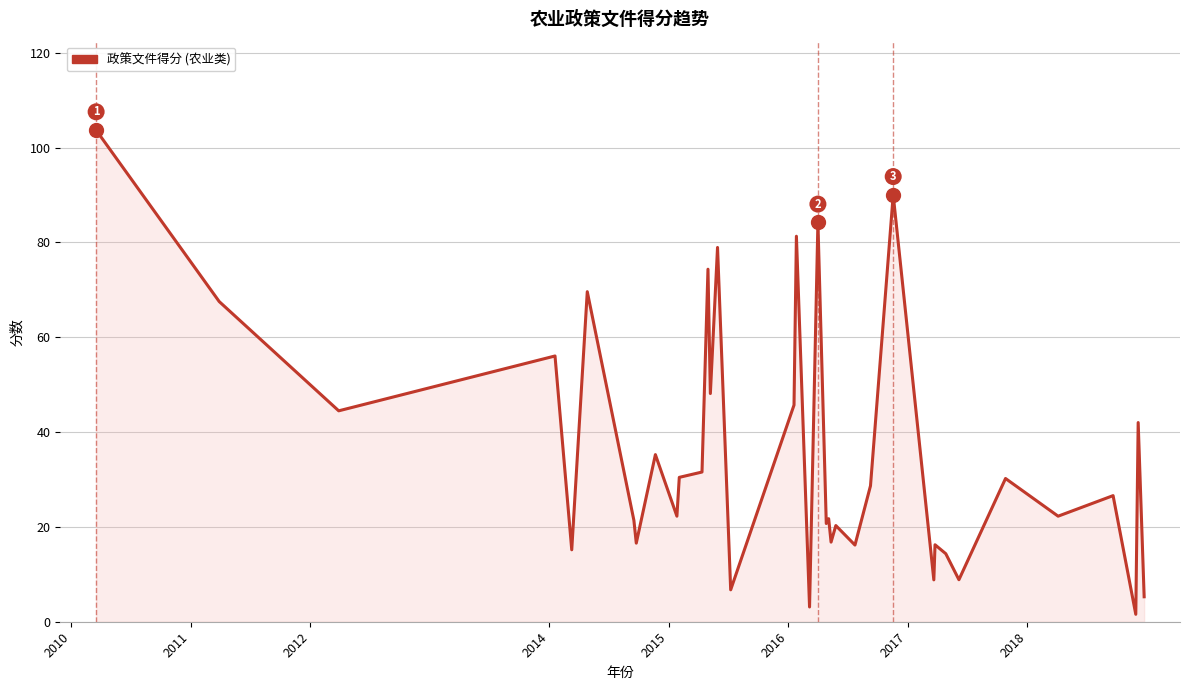

What is the minimum value shown in the chart?

1.6